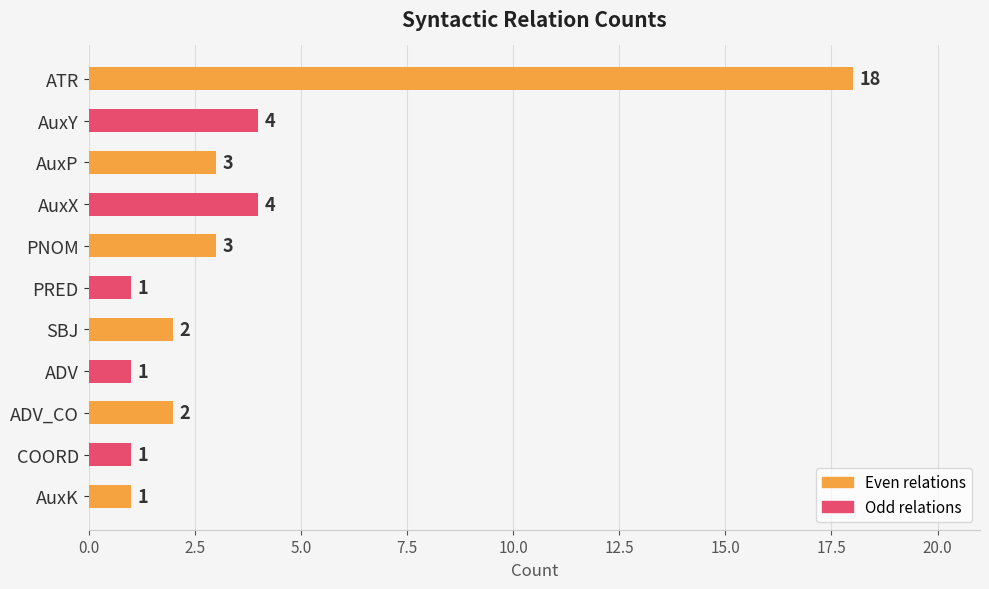

Approximately how many times larger is the value at PNOM compared to AuxK?

3.0